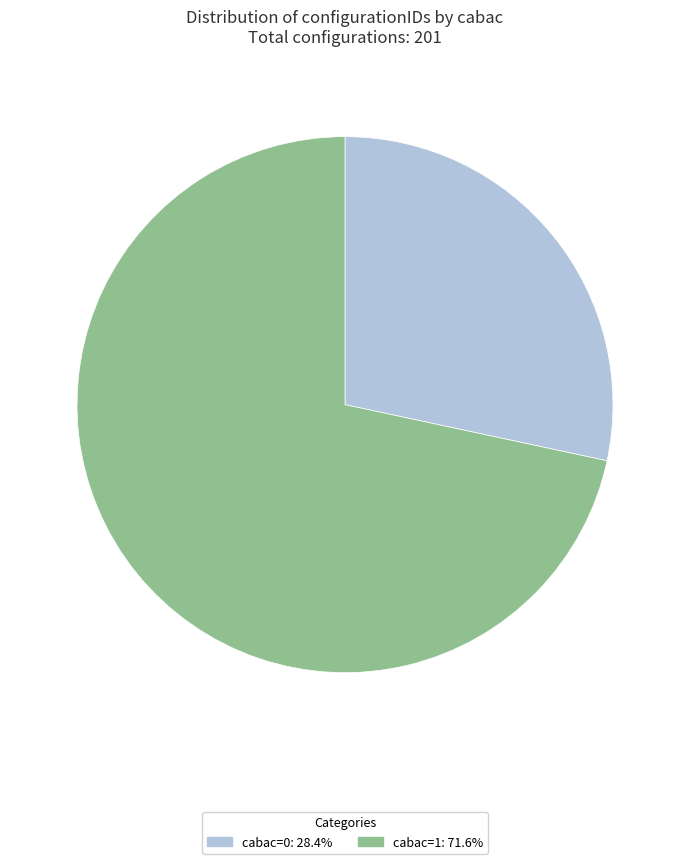

Does cabac=1: 71.6% represent more than half of the total?

Yes